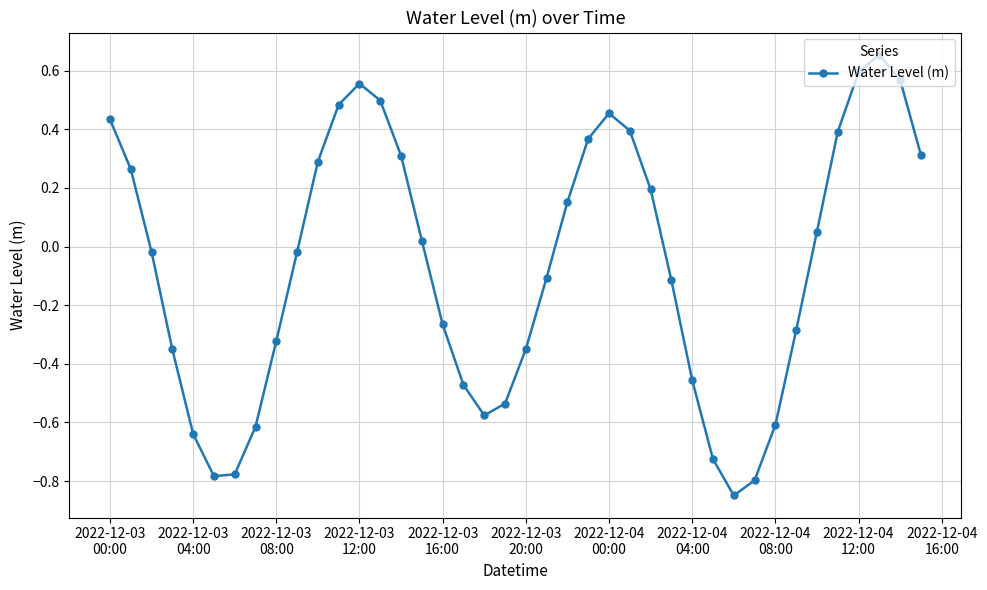

How many interior local valleys (lower than both neighbors) does the data have?

3